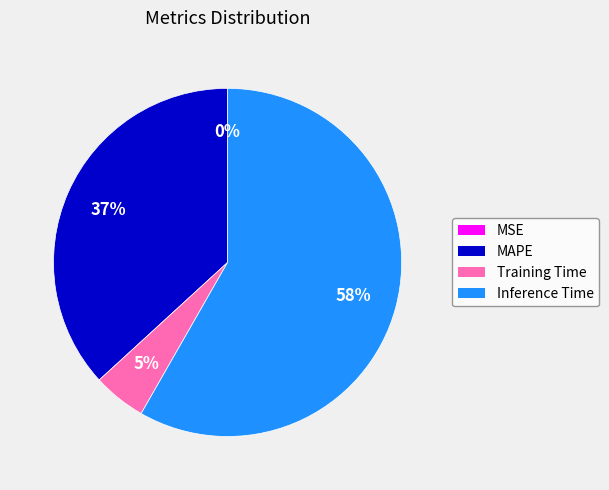

What is the largest slice in the pie chart?

Inference Time